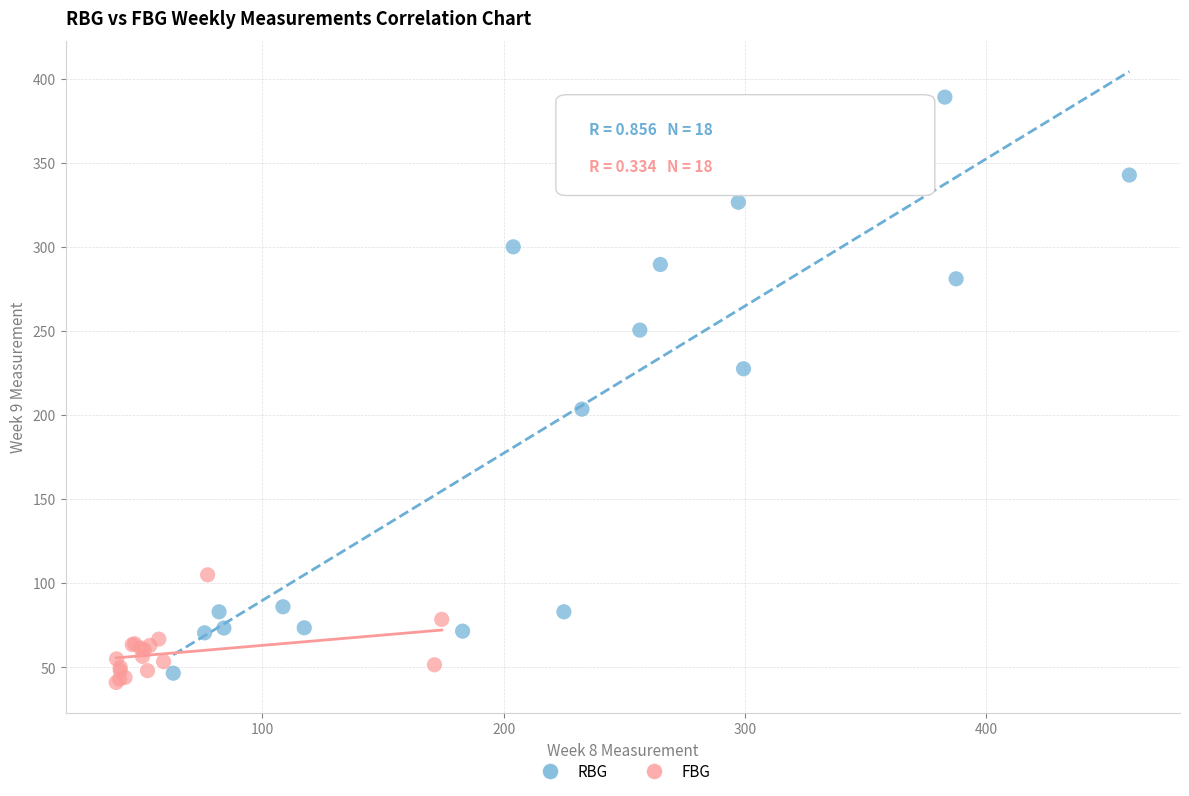

Which series contains the highest Y value?

RBG